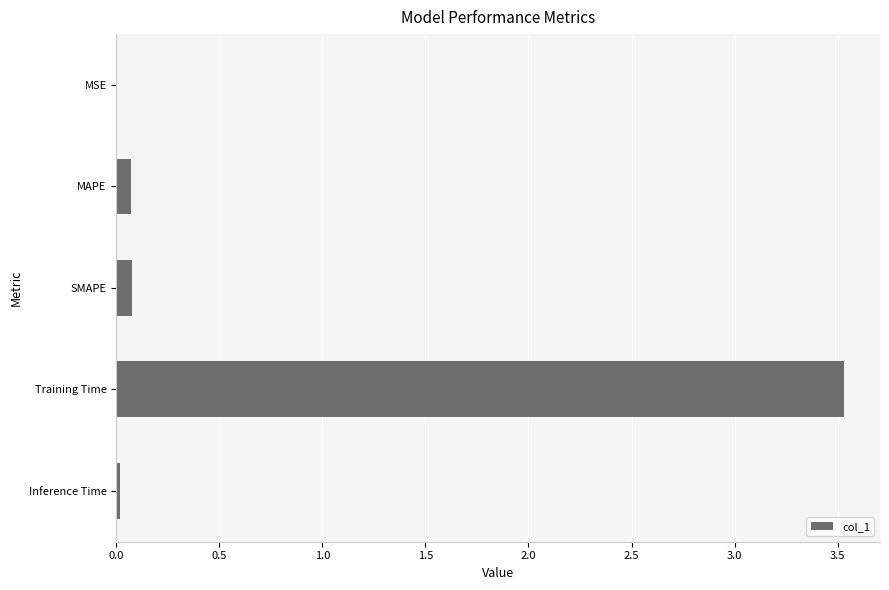

What is the greatest value displayed?

3.5